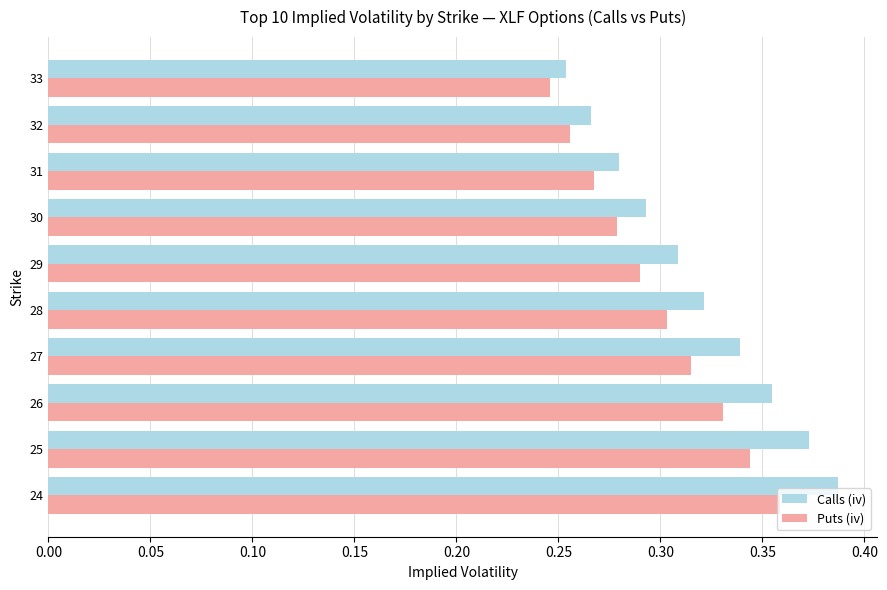

Where is Puts (iv) nearest to the value 0?

33